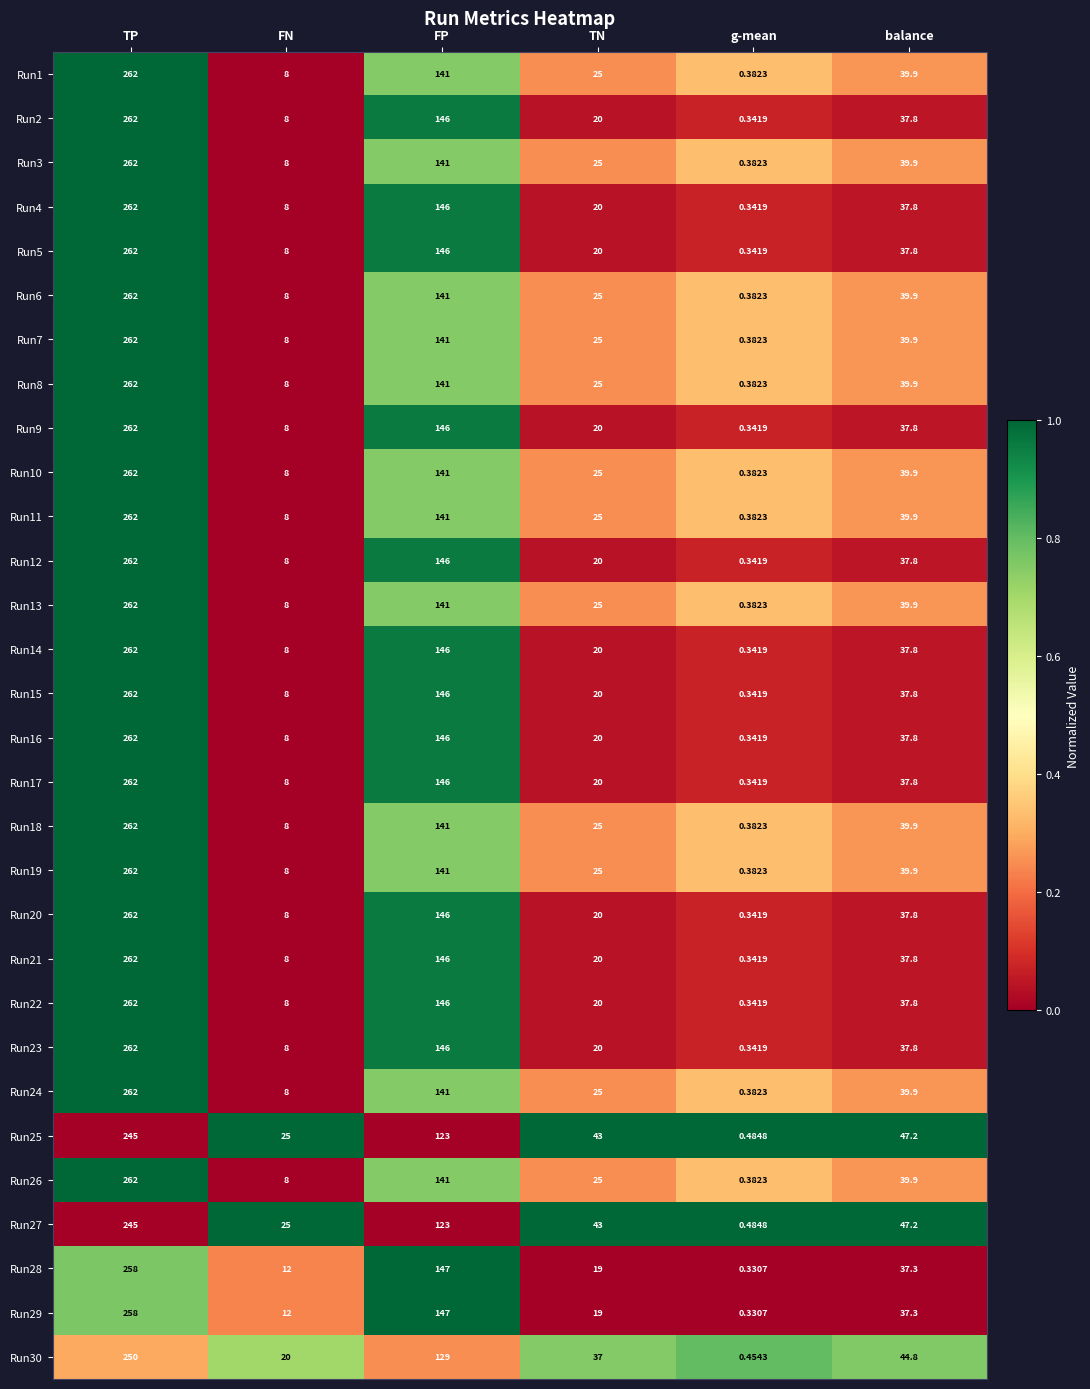

At which label does Run13 reach its minimum?

g-mean